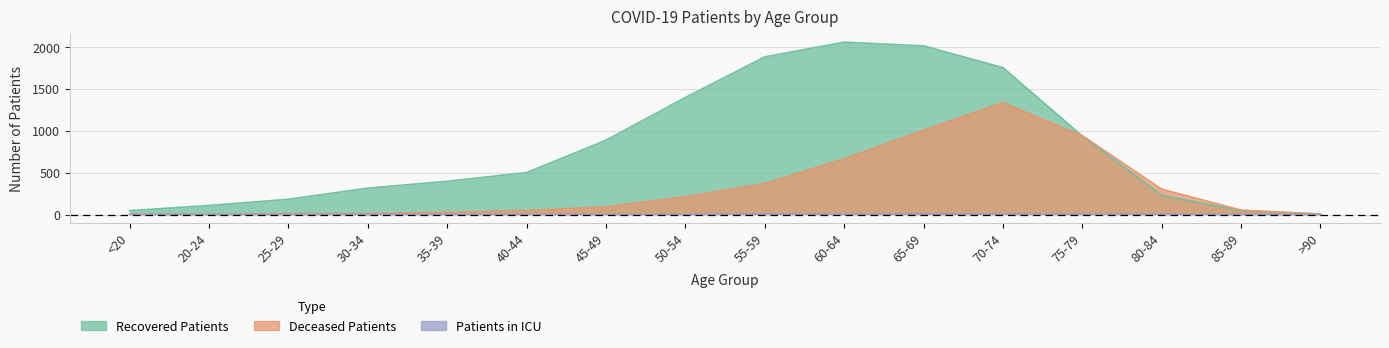

How many interior local peaks does the deceased_patients series have?

1